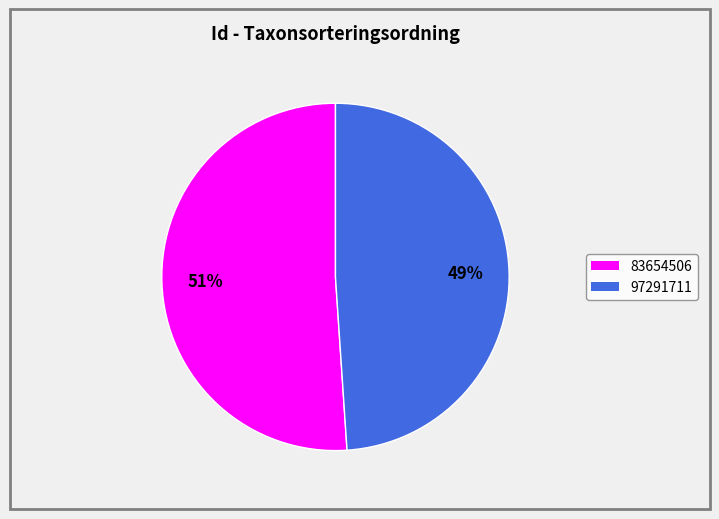

Is there a majority slice in this chart?

Yes